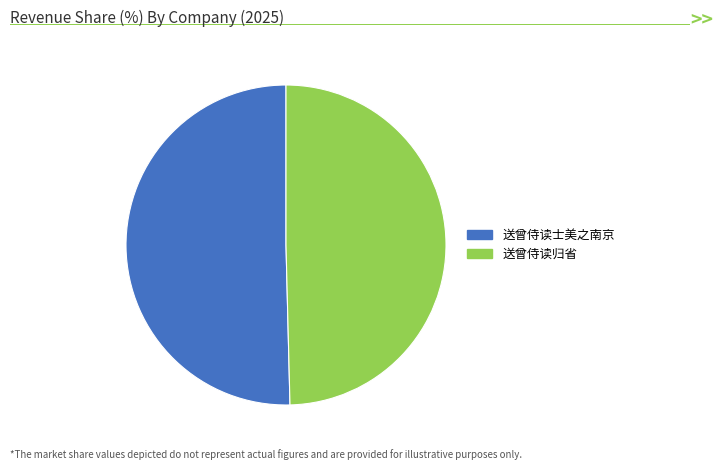

True or false: 送曾侍读士美之南京 accounts for 50% of the total.

True